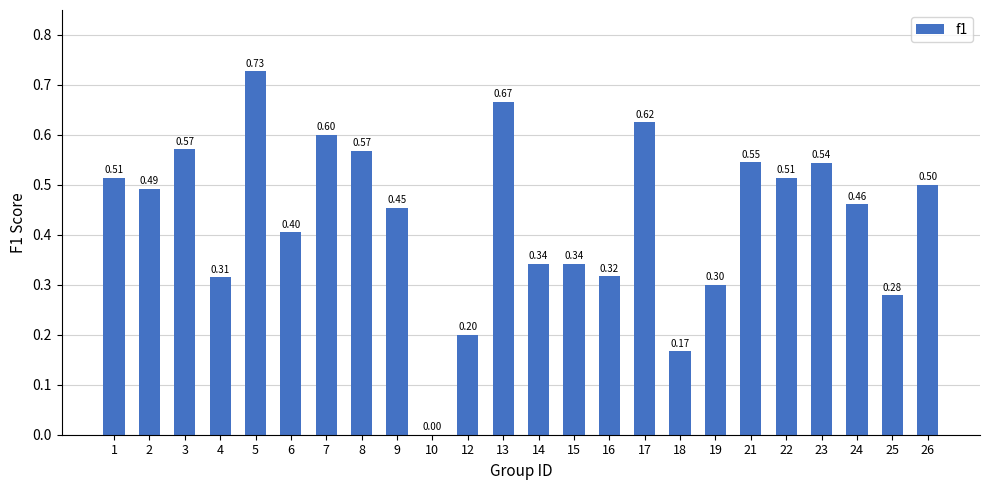

What is the change in value from 2 to 5?

+0.2